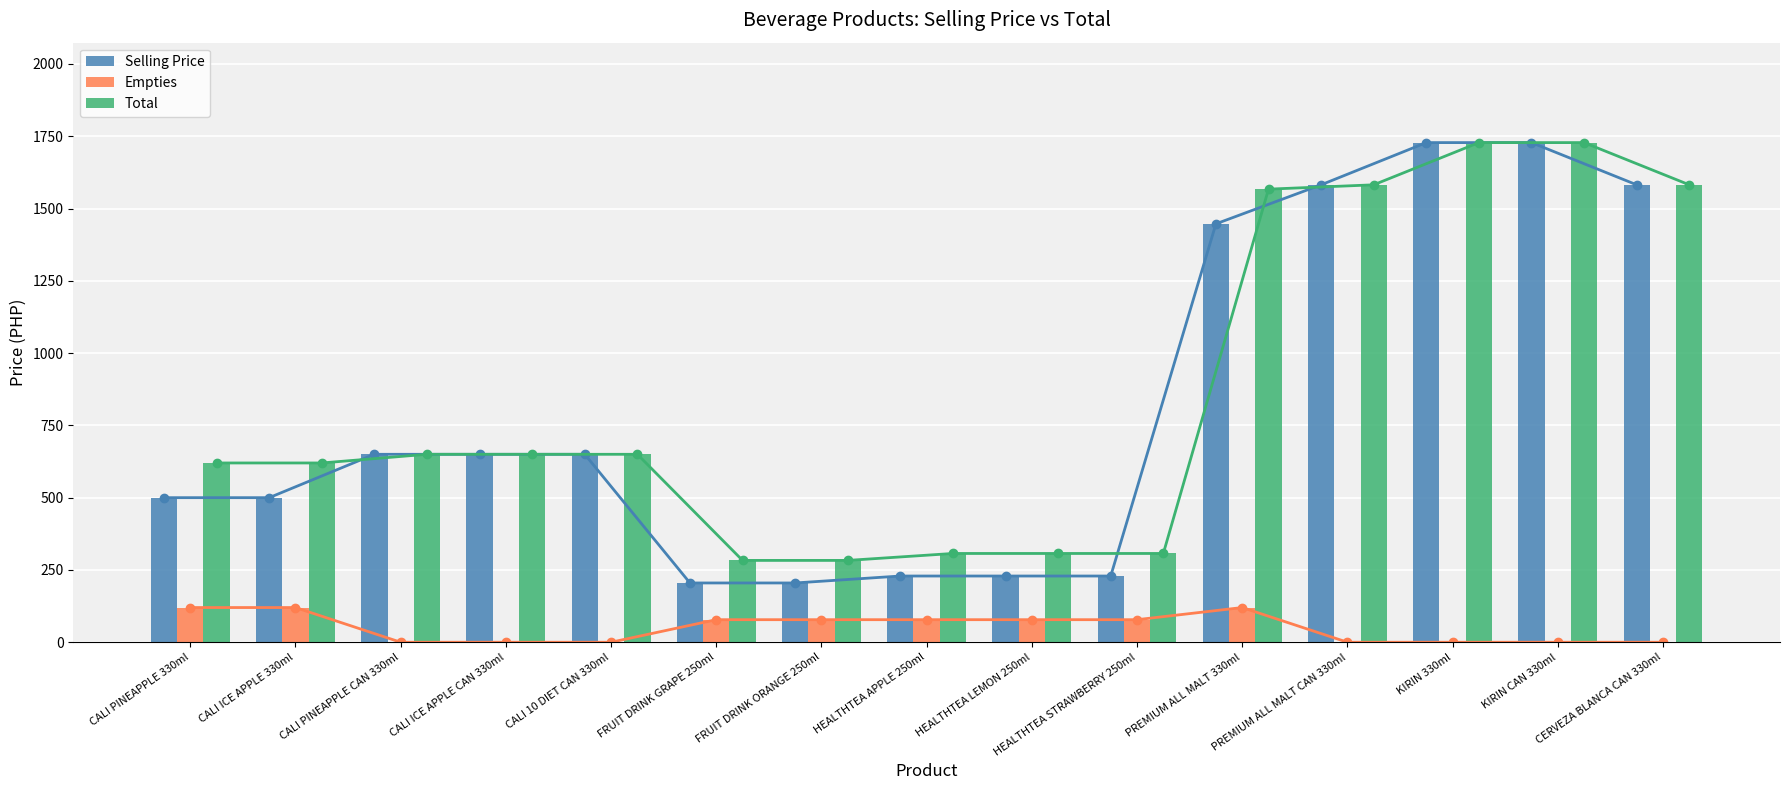

Which label corresponds to the largest value in the chart?

KIRIN 330ml